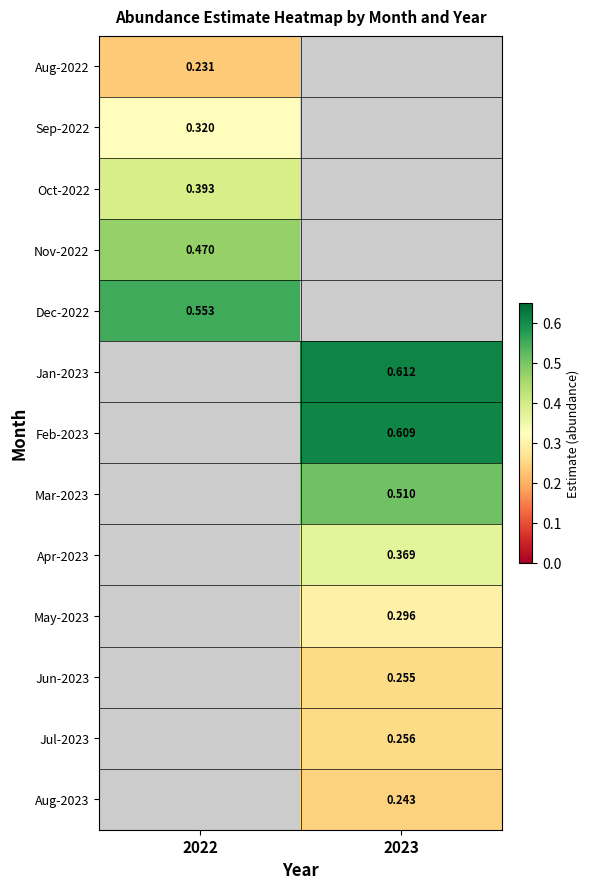

True or false: Jun-2023 has a value of 0.1 at 2023.

False